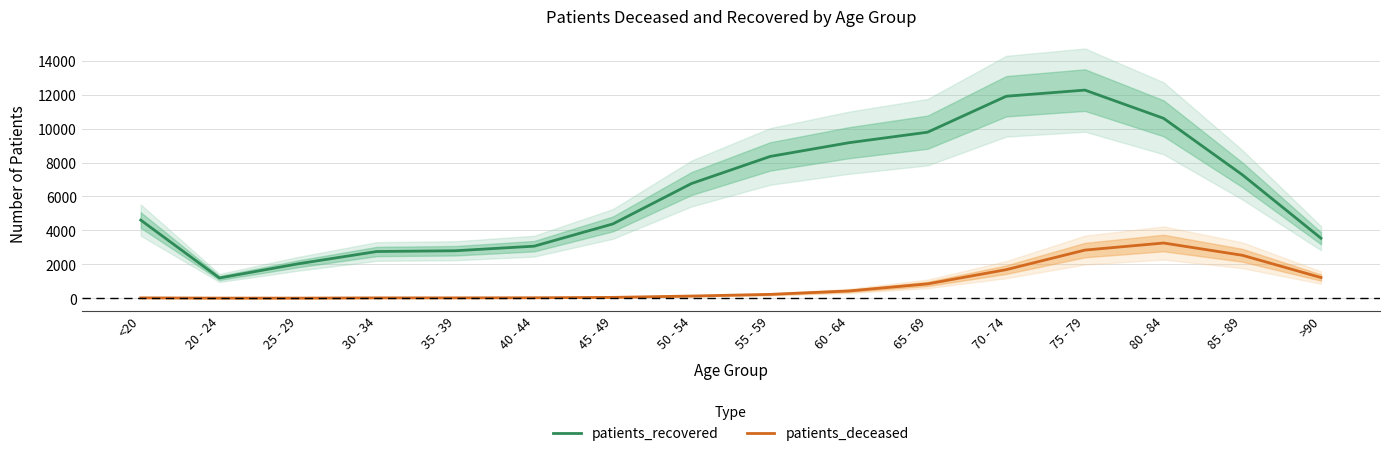

At how many categories does at least one series exceed 8327?

6